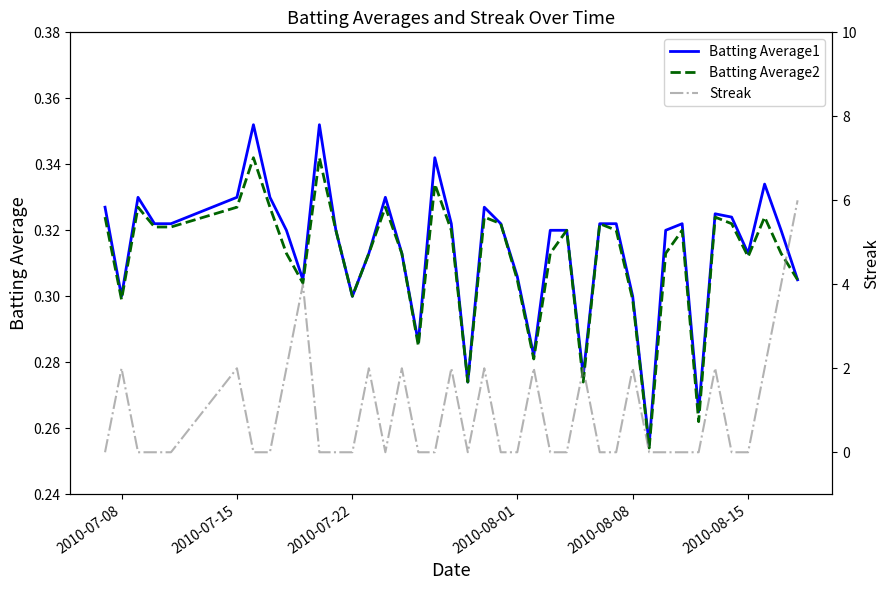

True or false: Batting Average2 has a value of 0.3 at 2010-07-22.

True